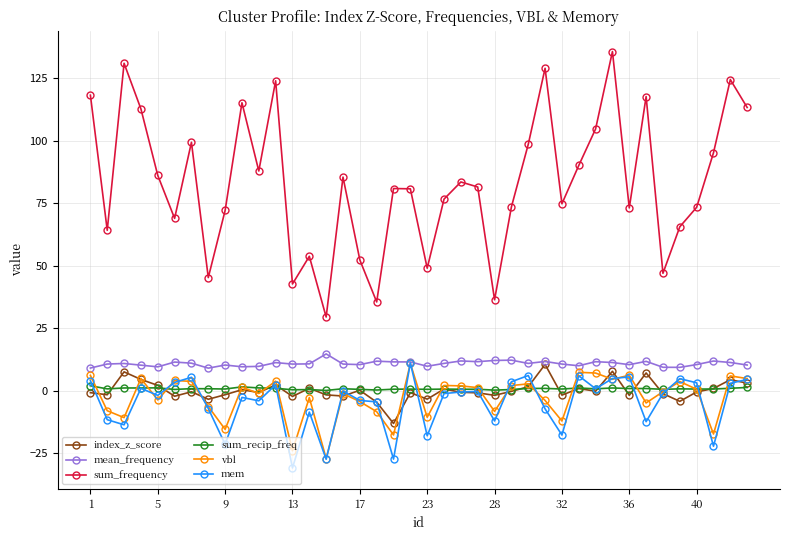

In sum_recip_freq, how many points are lower than both neighbors (excluding endpoints)?

14